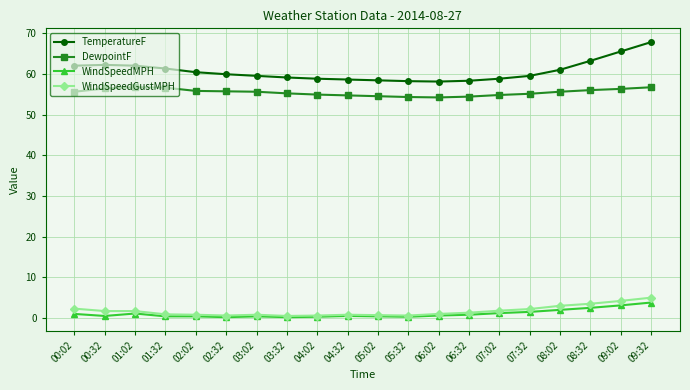

What position from the left is 07:02?

15